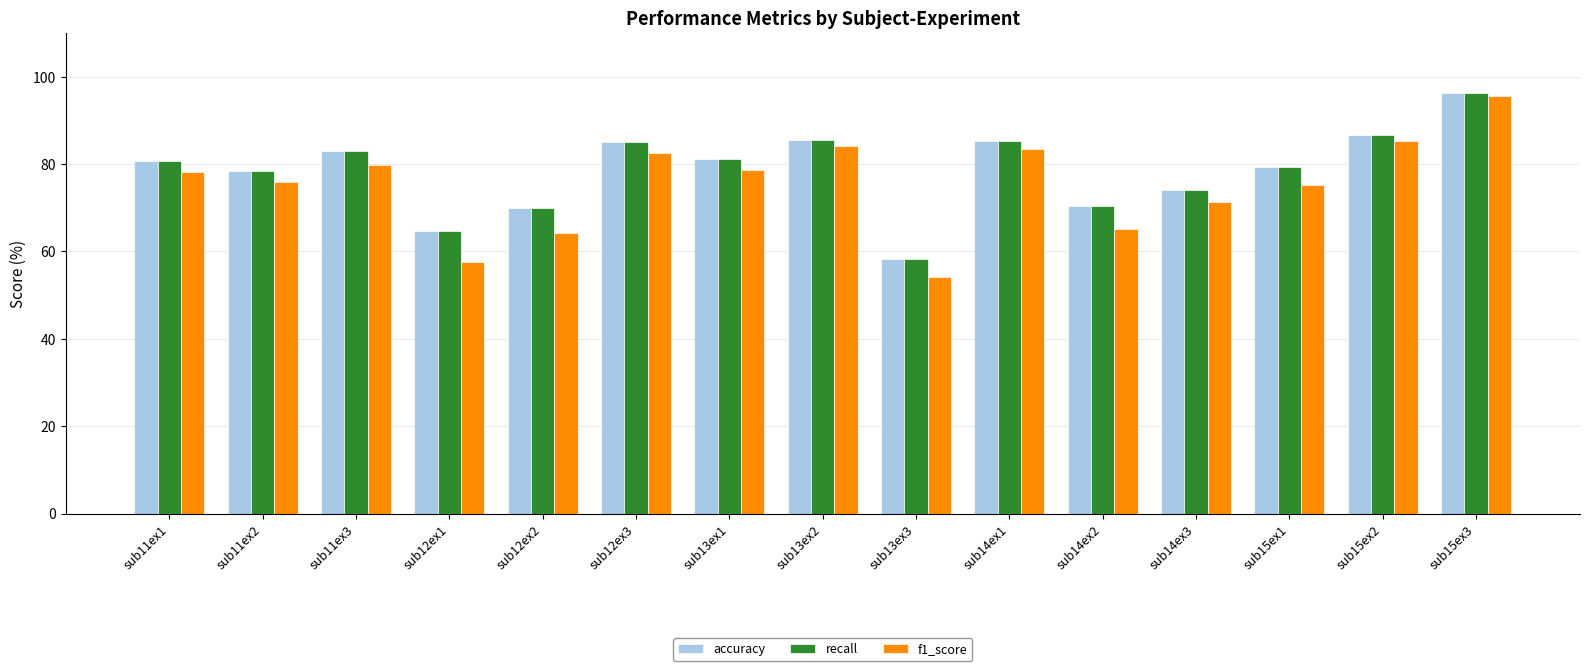

What is the minimum value for f1_score?

54.0